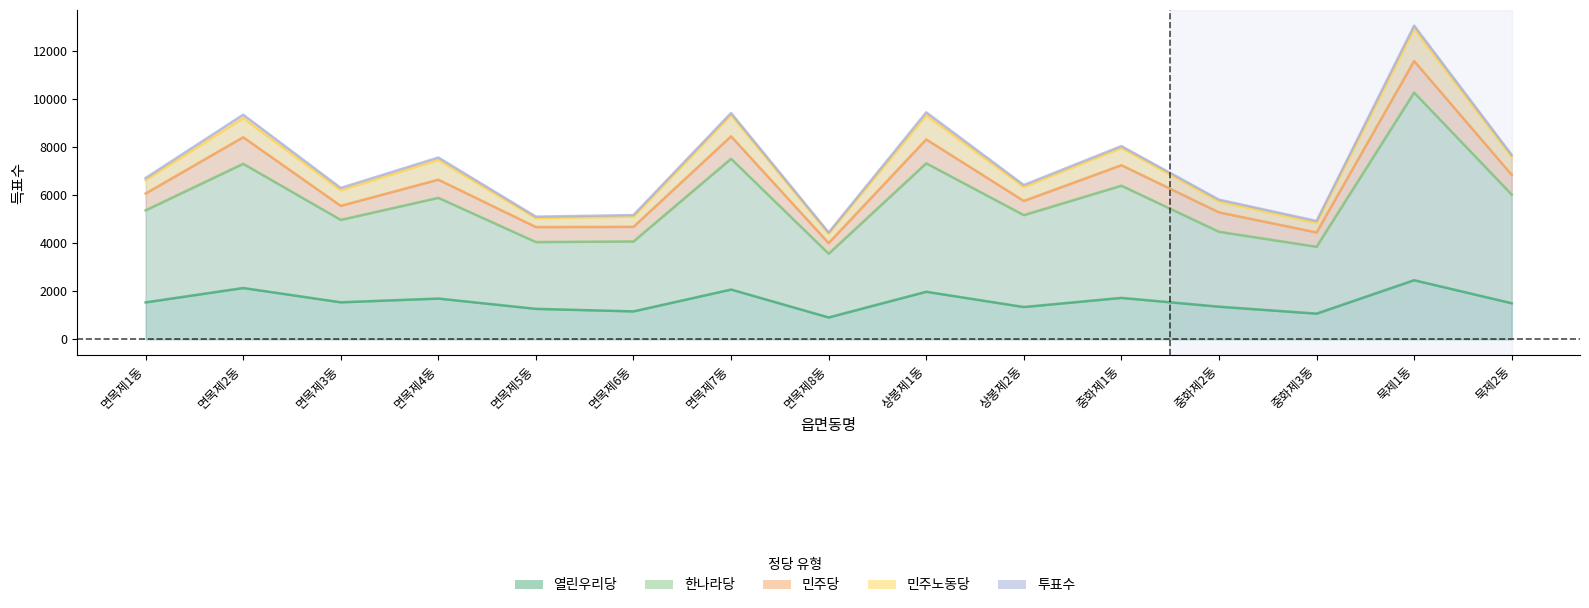

What is the sum of the 한나라당 values at 묵제1동 and 면목제3동?

15259